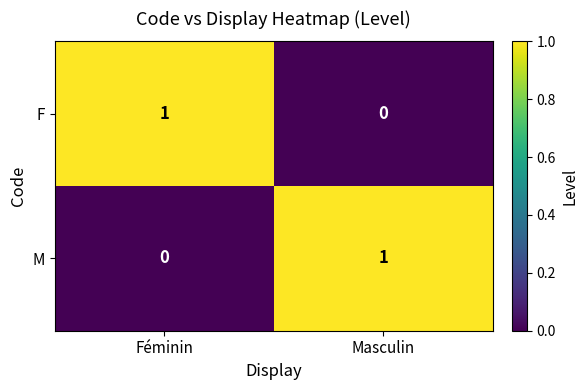

Count the number of categories in the chart.

2